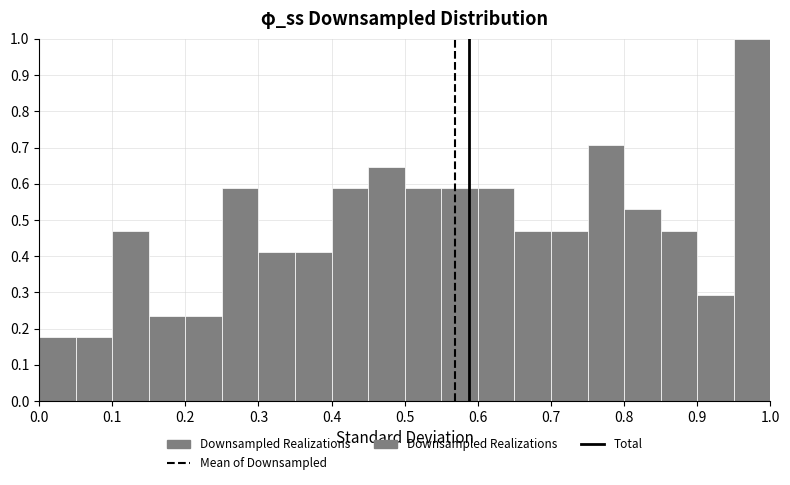

Reading left to right, list every bar in this chart as the range it spans on the x-axis followed by its height. The values are not printed on the chart, so give them approximately, as read against the axis.

0.00 to 0.05: 0.18
0.05 to 0.10: 0.18
0.10 to 0.15: 0.47
0.15 to 0.20: 0.24
0.20 to 0.25: 0.24
0.25 to 0.30: 0.59
0.30 to 0.35: 0.41
0.35 to 0.40: 0.41
0.40 to 0.45: 0.59
0.45 to 0.50: 0.65
0.50 to 0.55: 0.59
0.55 to 0.60: 0.59
0.60 to 0.65: 0.59
0.65 to 0.70: 0.47
0.70 to 0.75: 0.47
0.75 to 0.80: 0.71
0.80 to 0.85: 0.53
0.85 to 0.90: 0.47
0.90 to 0.95: 0.29
0.95 to 1.00: 1.00